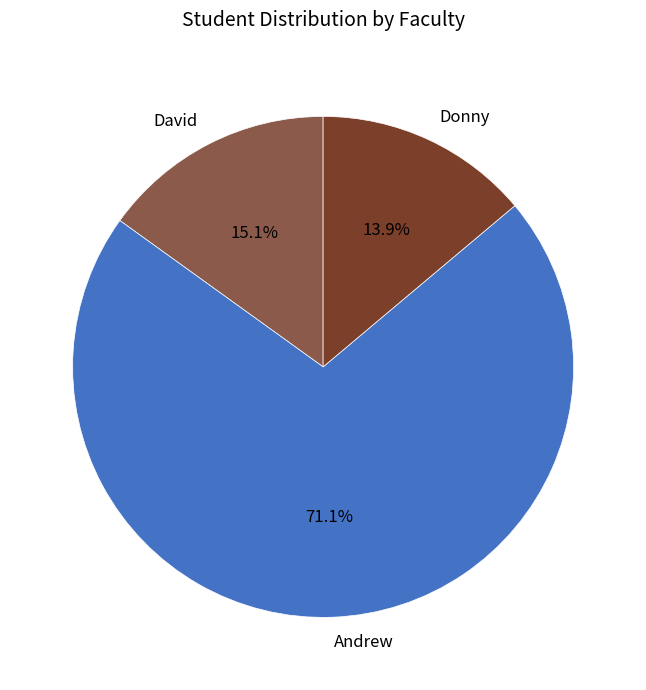

Between Andrew and David, which is larger?

Andrew